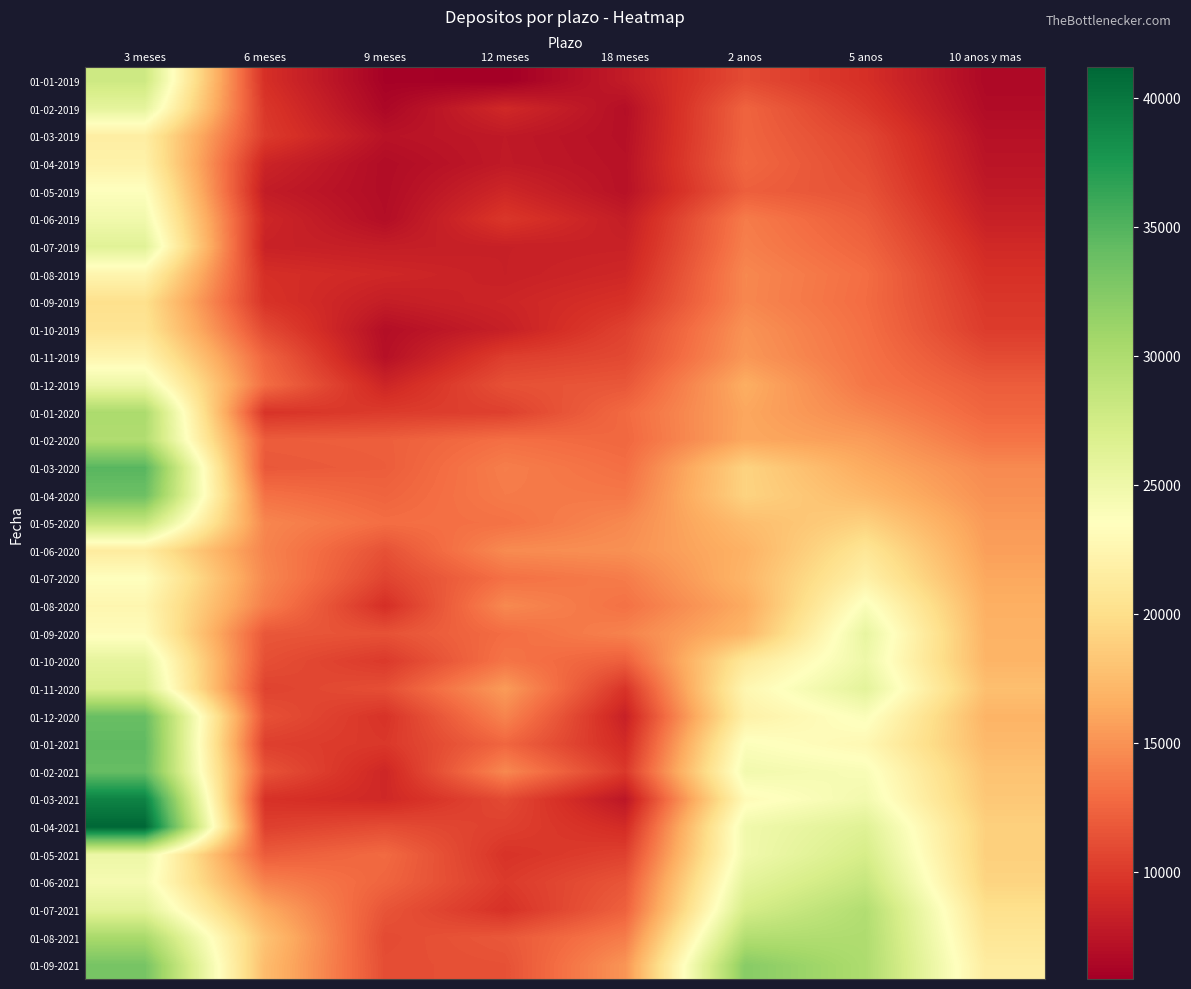

Which label corresponds to the largest value in the chart?

3 meses